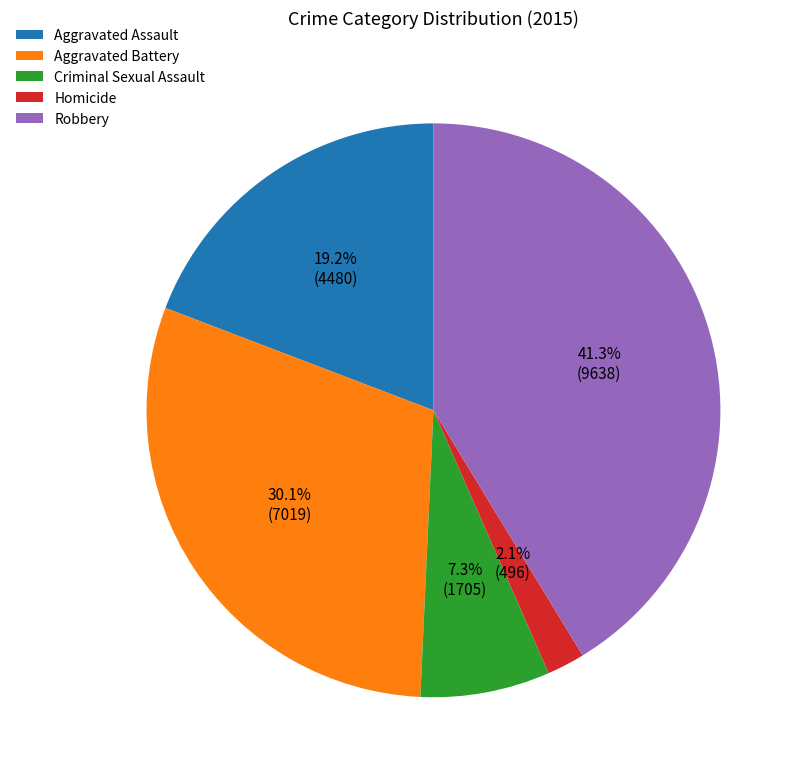

Combined, do Aggravated Assault and Homicide account for over 50%?

No